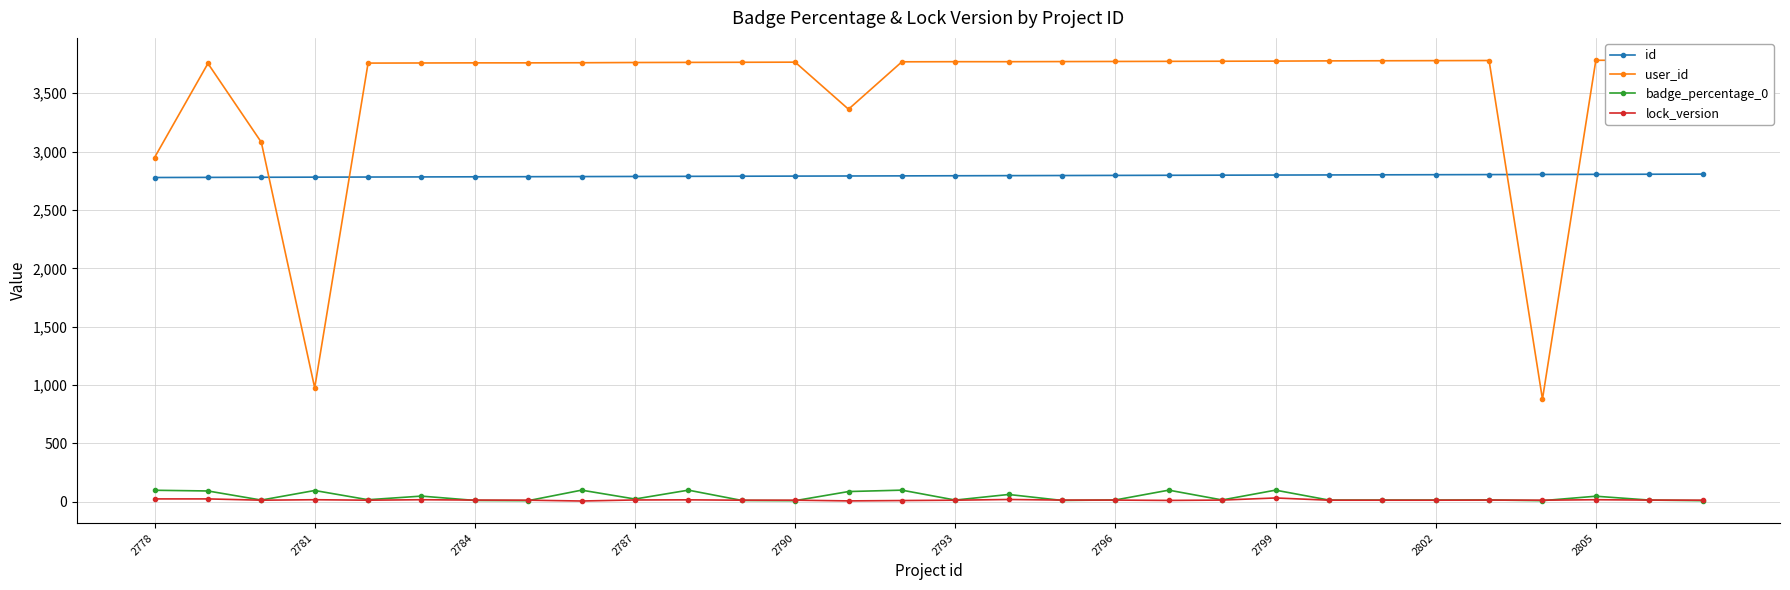

True or false: id and badge_percentage_0 intersect in this chart.

False